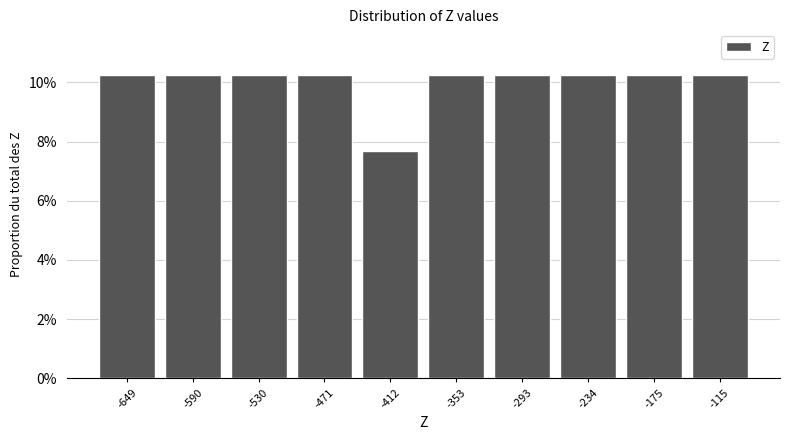

How tall is the bar that spans -440 to -380 on the x-axis? Neither the bar edges nor the heights are printed on the chart, so give them approximately, as read against the axes.

7.6